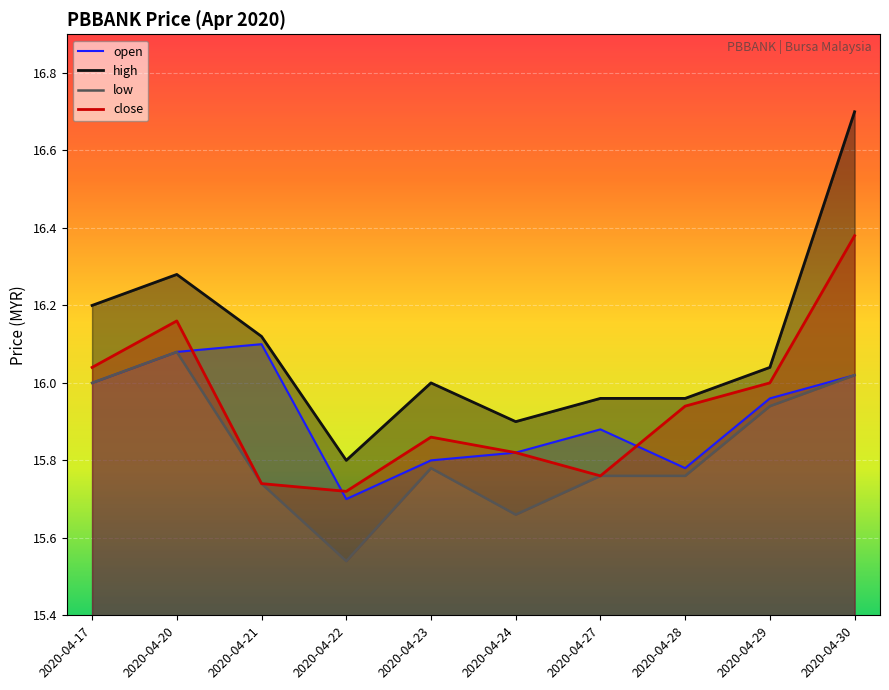

What are all the series names shown in the legend?

open, high, low, close